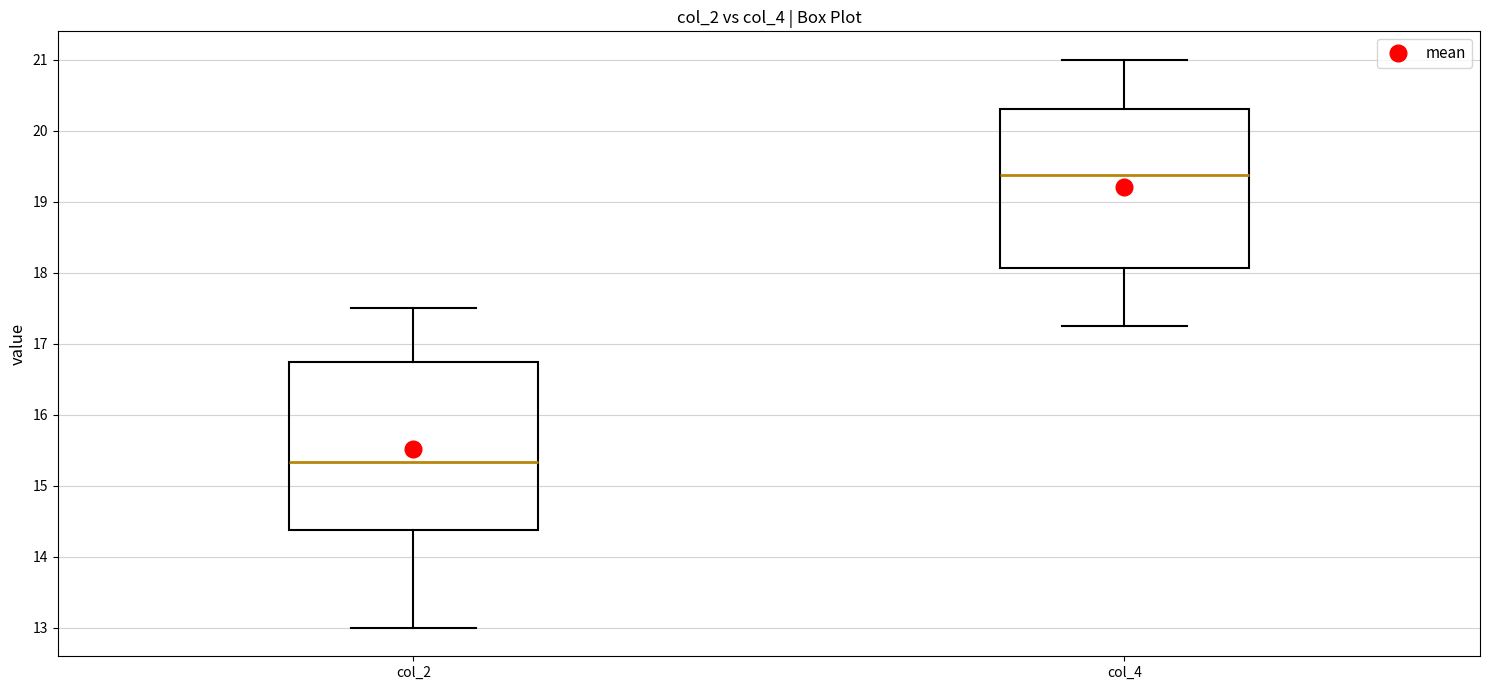

Where does the lower whisker of the box for col_4 end on the y-axis? The values are not printed on the chart, so give them approximately, as read against the axis.

17.3